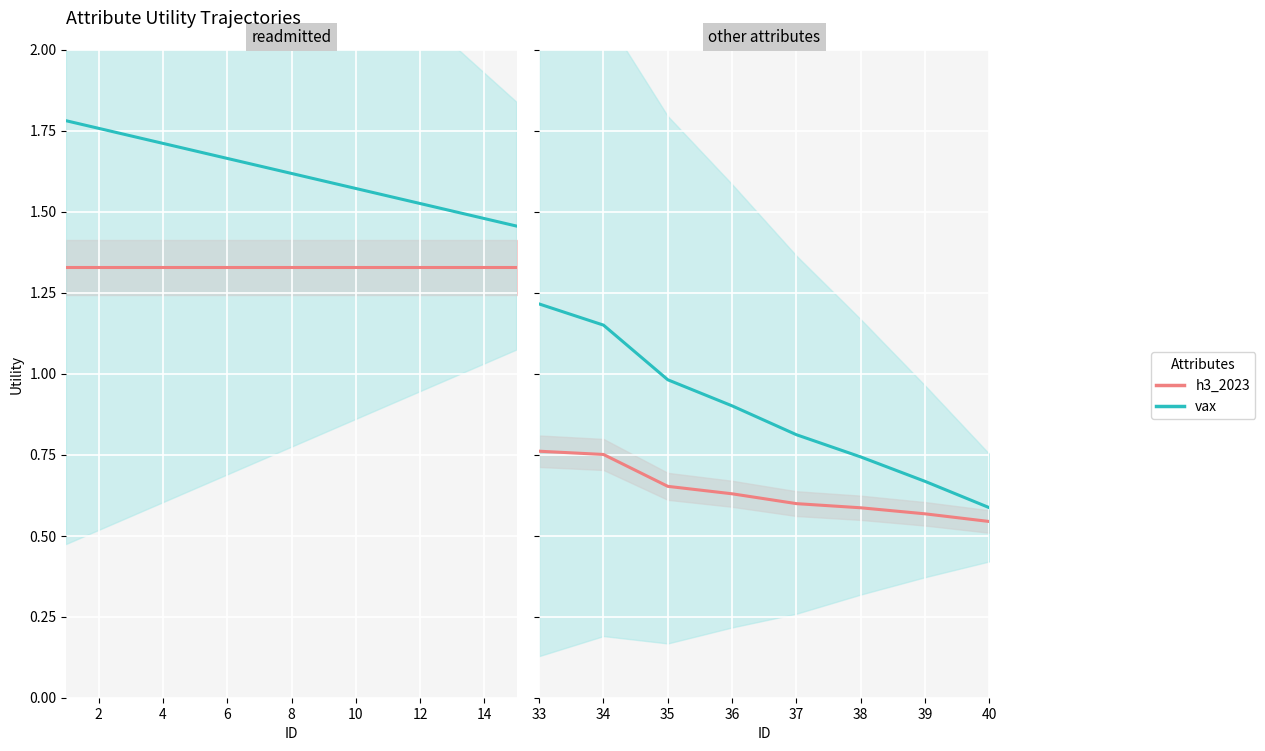

What is the difference between the maximum and minimum values in the vax series?

0.6